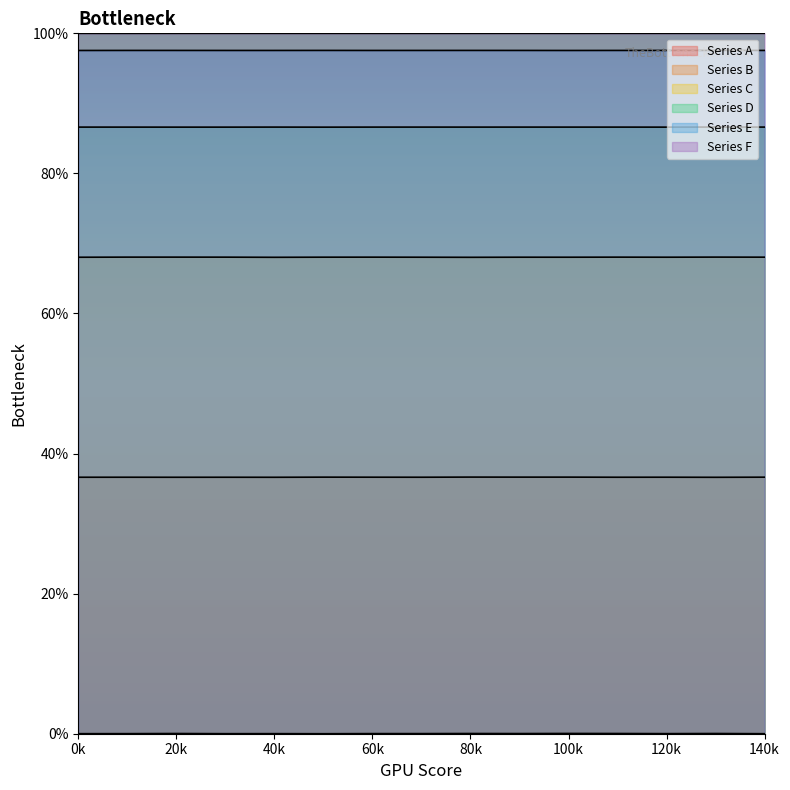

Reading right to left, transcribe all the data shown in this chart.

Series A: 0.0	0.0	0.0	0.0	0.0	0.0	0.0	0.0	0.0	0.0	0.0	0.0	0.0	0.0	0.0
Series B: 36.6	36.6	36.6	36.6	36.6	36.6	36.6	36.6	36.6	36.6	36.6	36.6	36.6	36.6	36.6
Series C: 68.0	68.0	68.0	68.0	68.0	68.0	68.0	68.0	68.0	68.0	68.0	68.0	68.0	68.0	68.0
Series D: 86.6	86.6	86.6	86.6	86.6	86.6	86.6	86.6	86.6	86.6	86.6	86.6	86.6	86.6	86.6
Series E: 97.6	97.6	97.6	97.6	97.6	97.6	97.6	97.6	97.6	97.6	97.6	97.6	97.6	97.6	97.6
Series F: 100.0	100.0	100.0	100.0	100.0	100.0	100.0	100.0	100.0	100.0	100.0	100.0	100.0	100.0	100.0